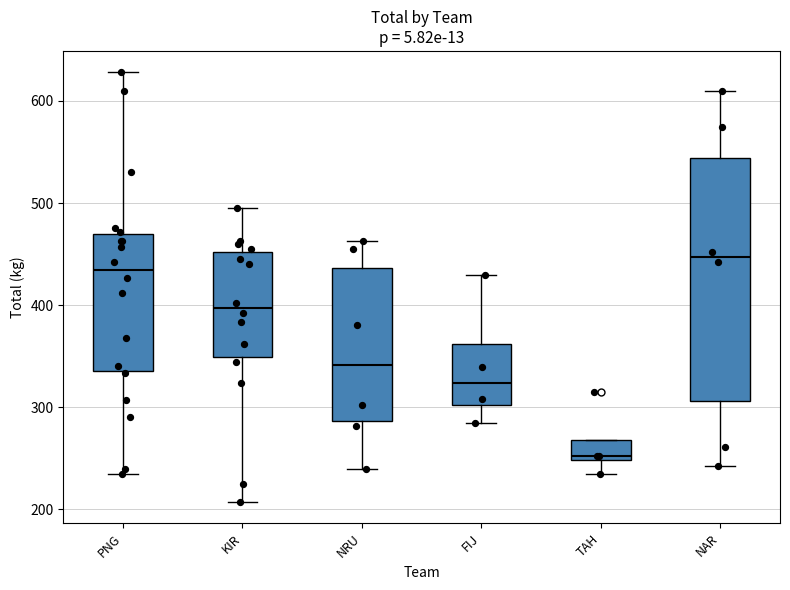

Which box's median line is the highest?

NAR